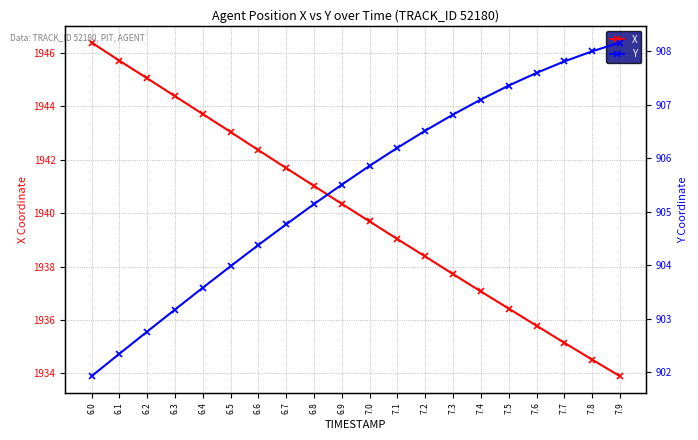

How many lines are shown in the chart?

2